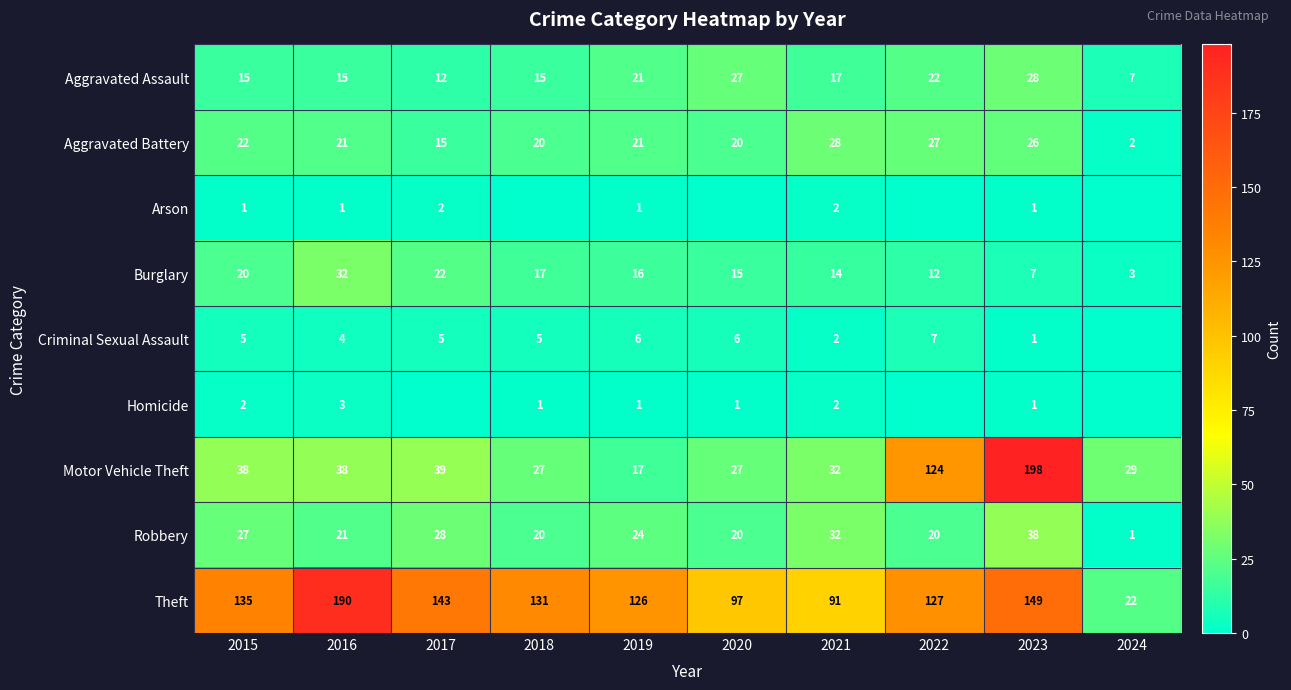

Is it true that Robbery equals 20 at 2020?

True